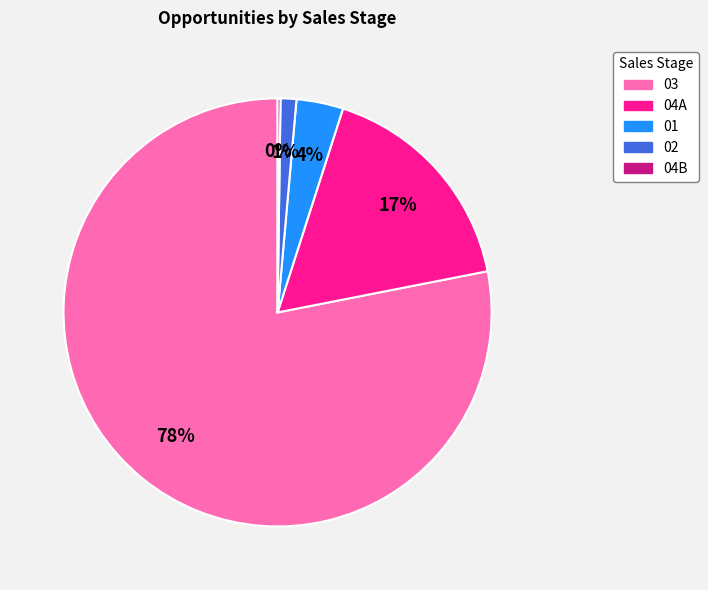

Does 04A account for over 50% of the chart?

No